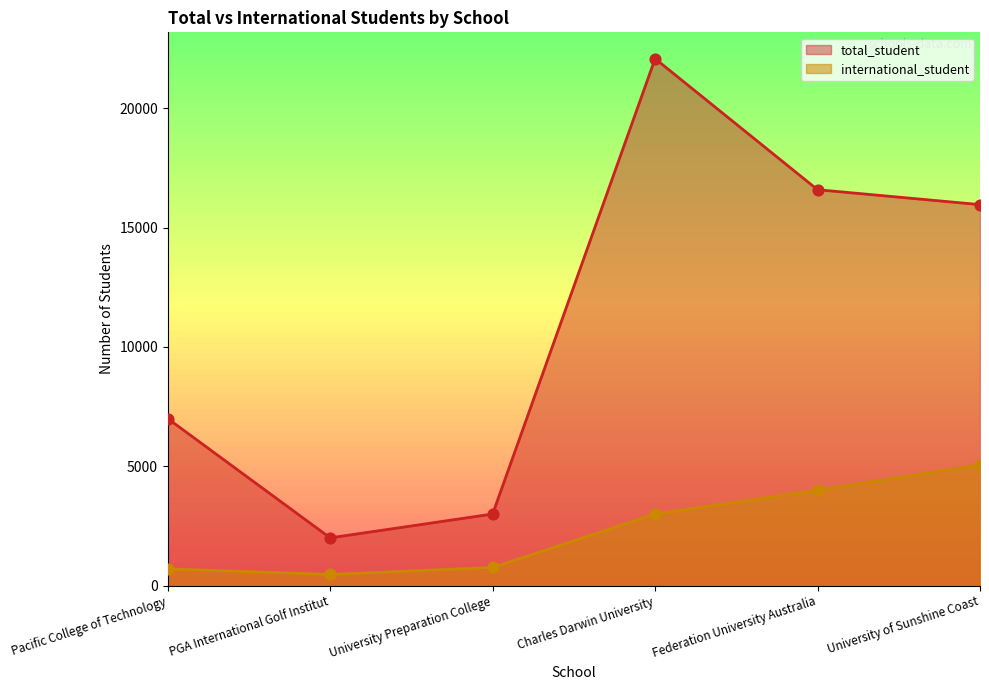

Which series has the largest total across all categories?

total_student